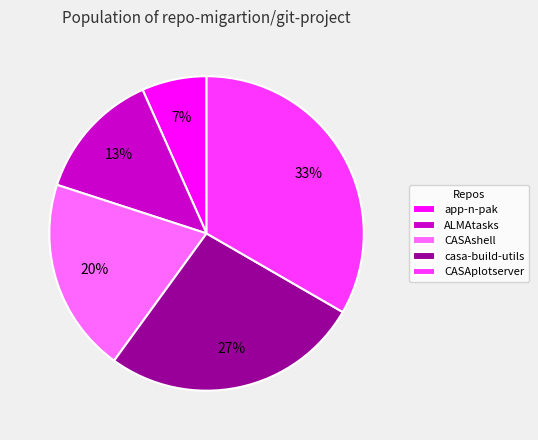

To the nearest percent, what is the difference between the CASAshell and ALMAtasks slice percentages?

7%